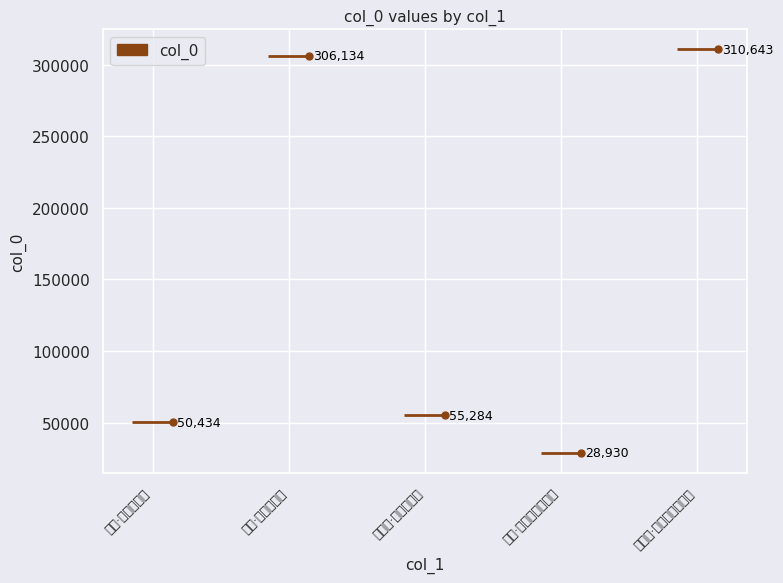

Reading left to right, what are all the values shown in this chart?

50434	306134	55284	28930	310643